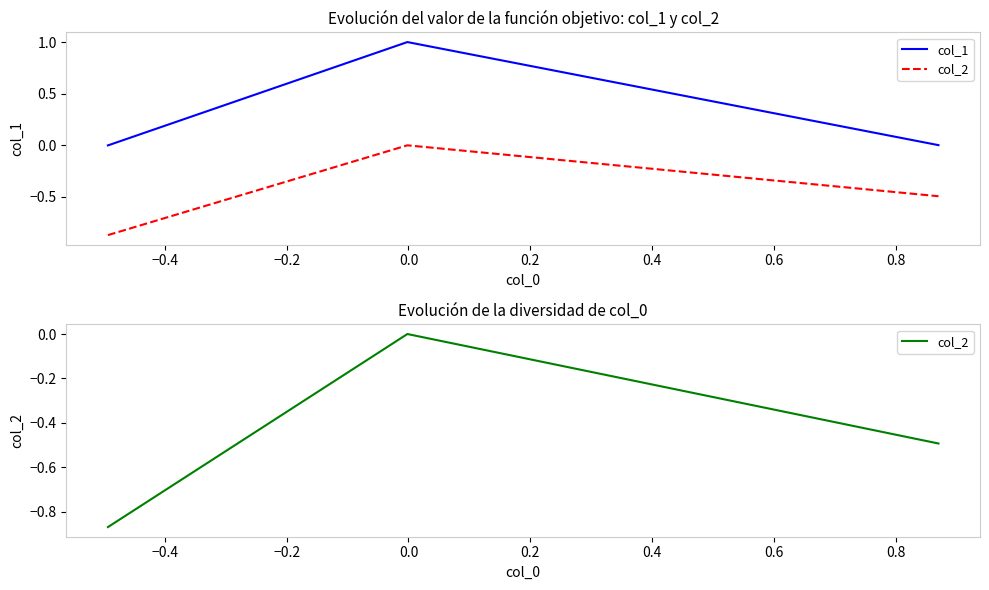

Does the chart display data point markers on the line(s)?

No